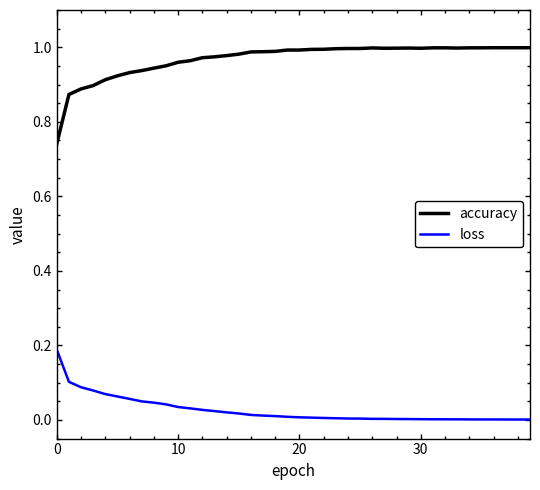

True or false: loss and accuracy intersect in this chart.

False